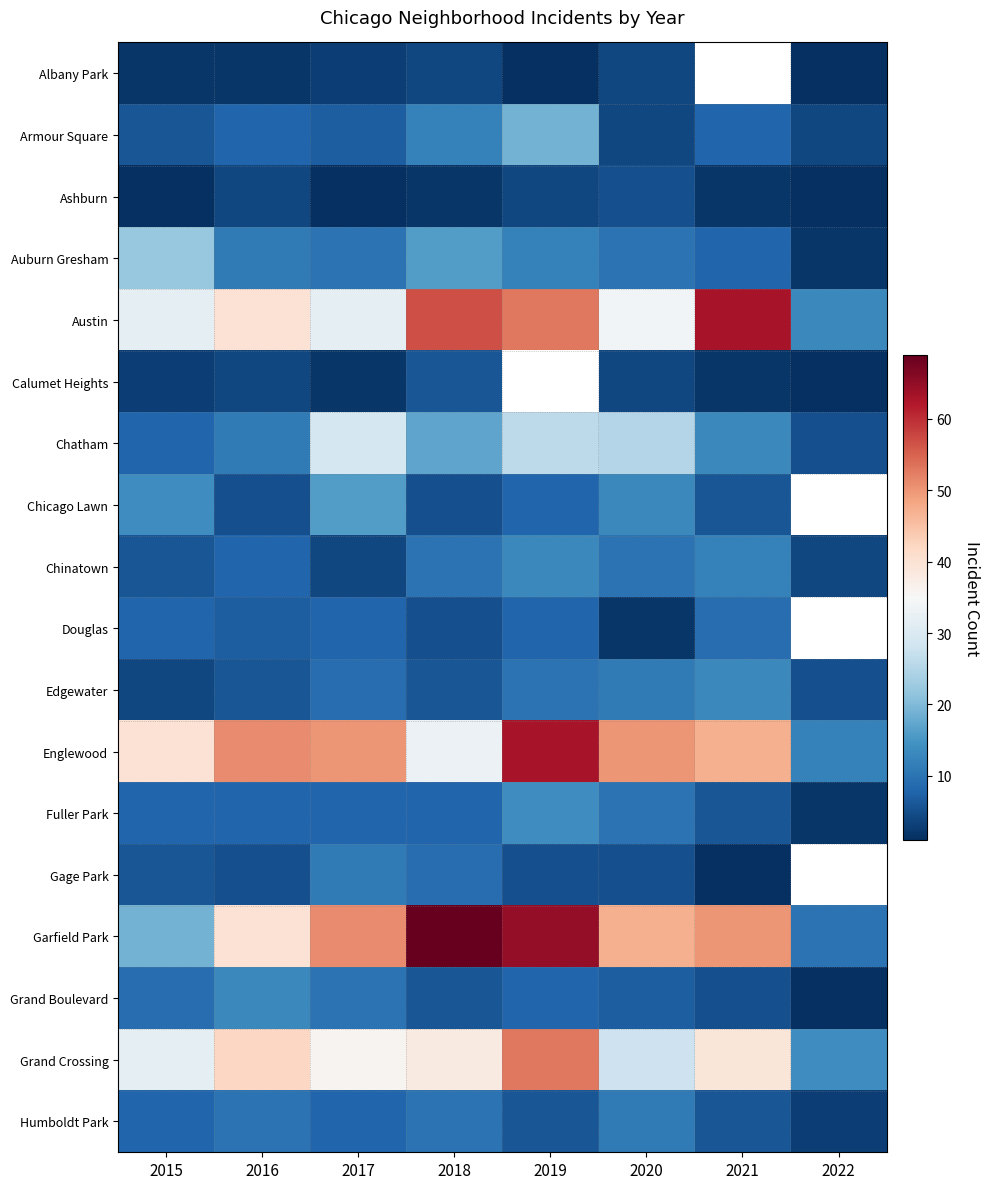

What is the minimum value shown in the chart?

1.0